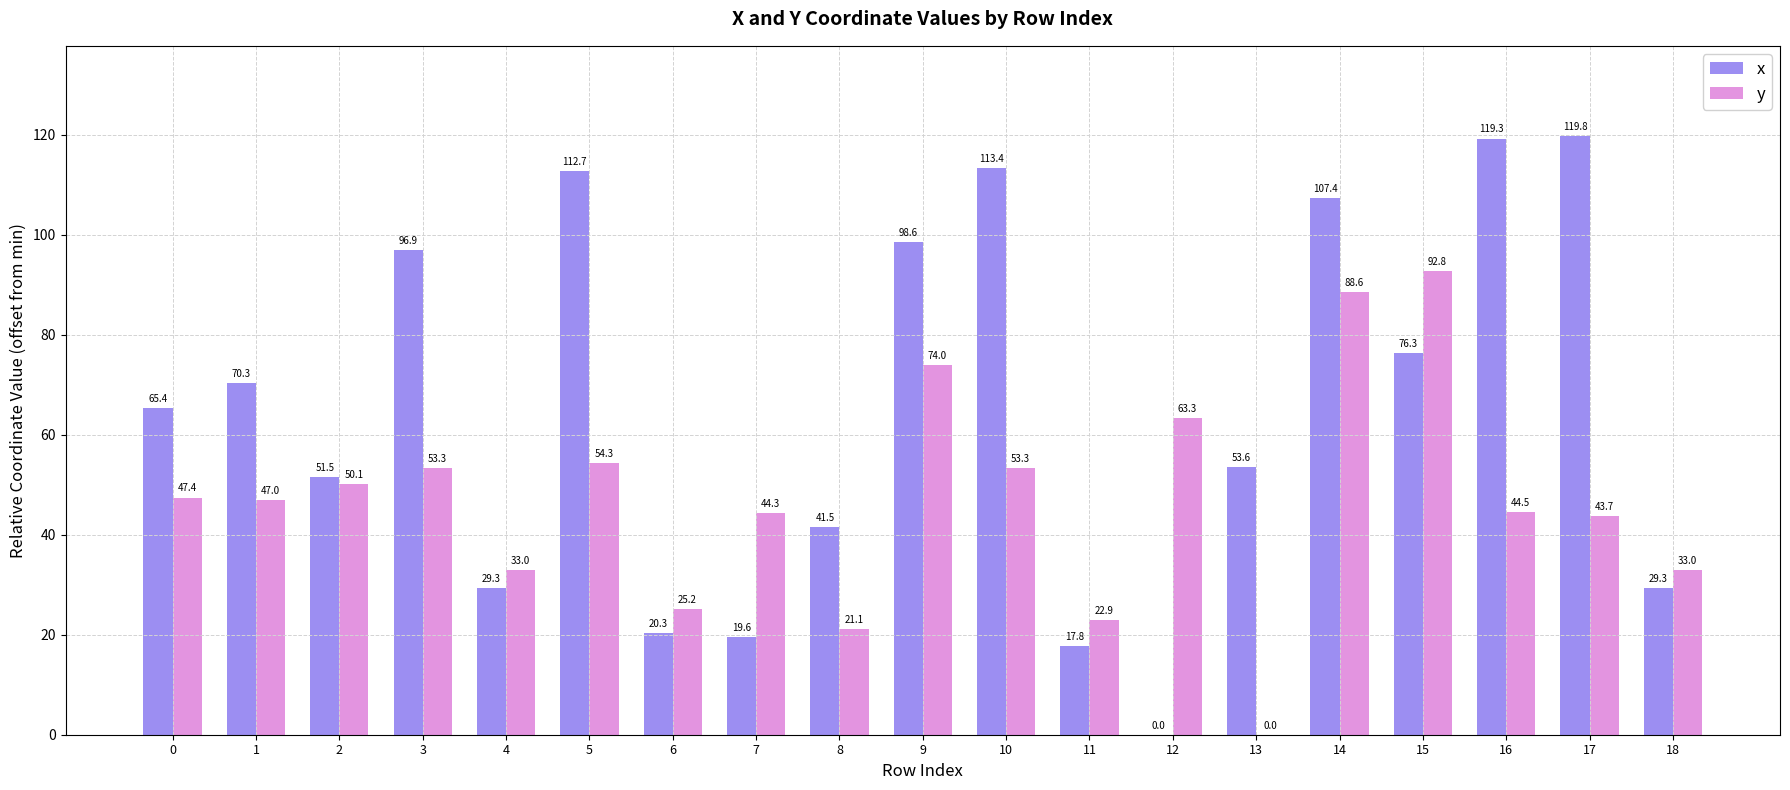

Between 9 and 16, which series saw the biggest shift?

y